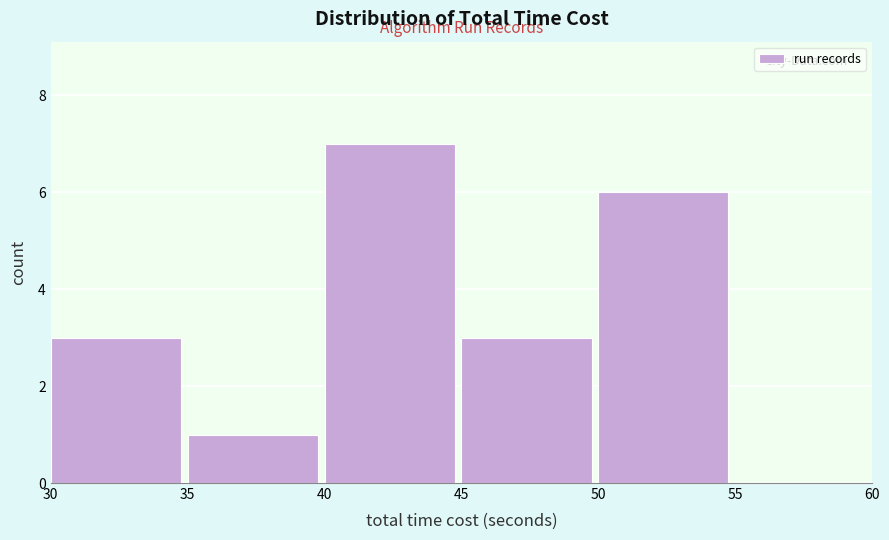

Reading left to right, list every bar in this chart as the range it spans on the x-axis followed by its height. The values are not printed on the chart, so give them approximately, as read against the axis.

30 to 35: 3
35 to 40: 1
40 to 45: 7
45 to 50: 3
50 to 55: 6
55 to 60: 0